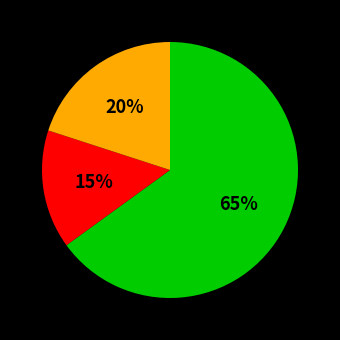

Count the number of slices in the pie.

3